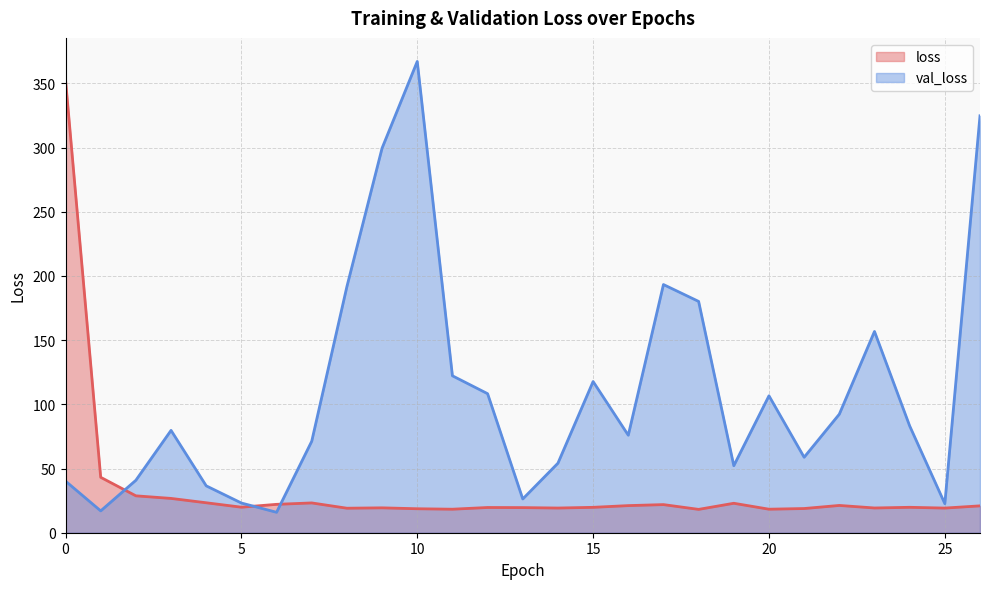

Does the chart have visible grid lines?

Yes